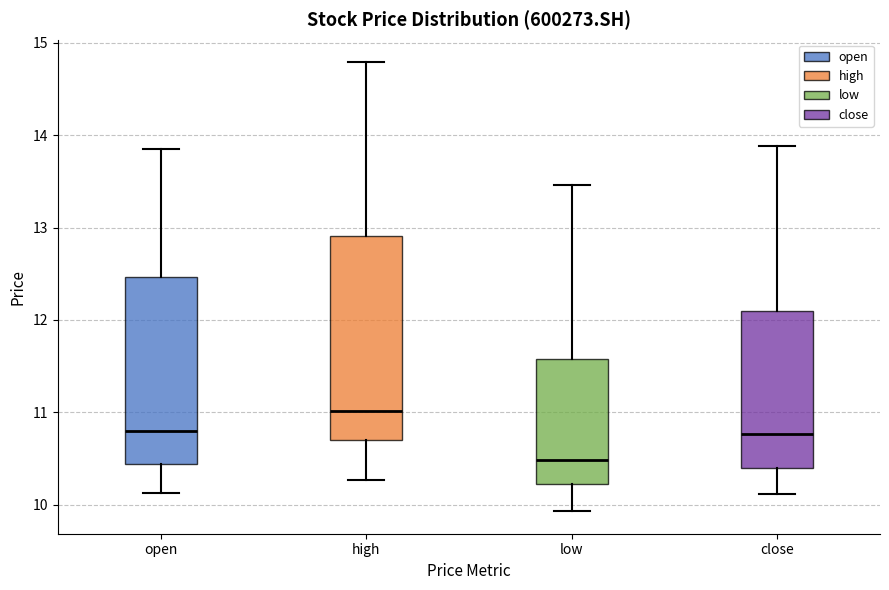

Which box is the tallest, from its lower edge to its upper edge?

high